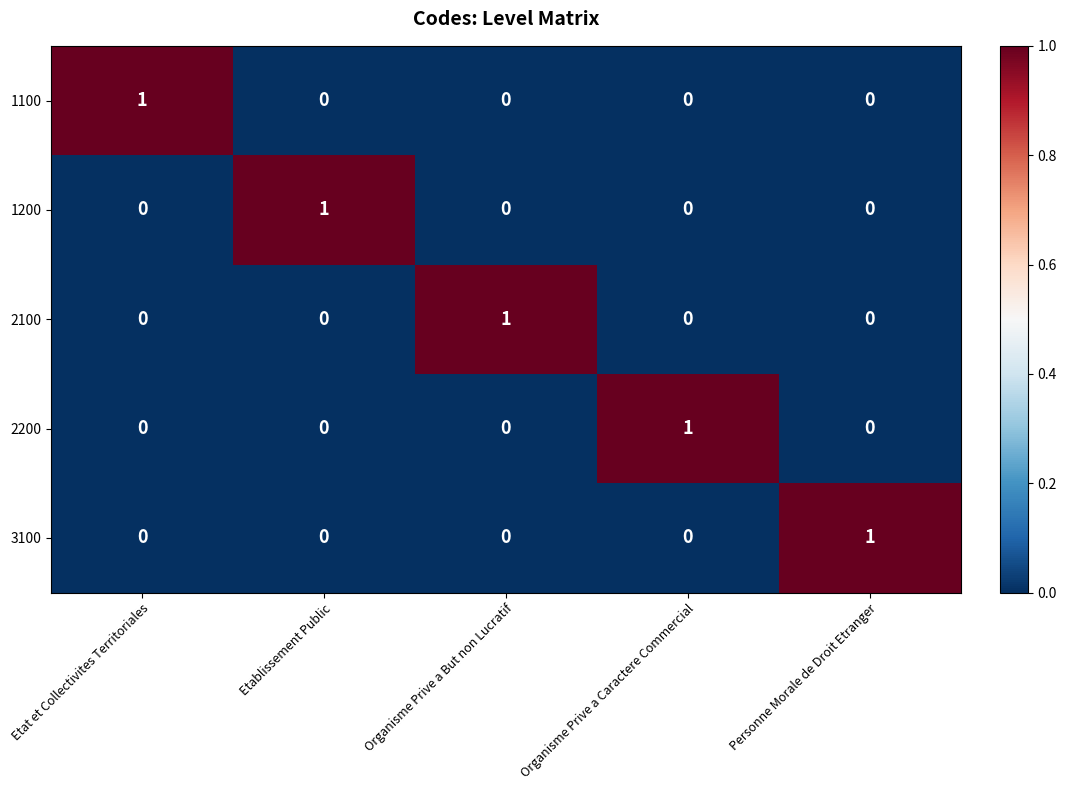

How many 1100 values are between 0 and 1?

5